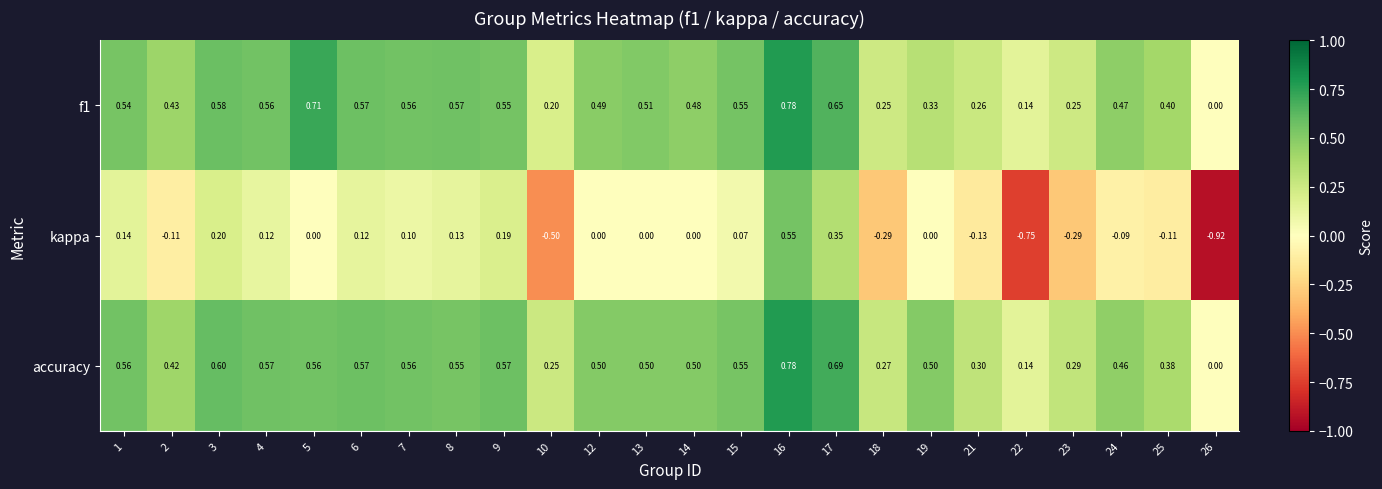

Which series has the widest spread of values?

kappa